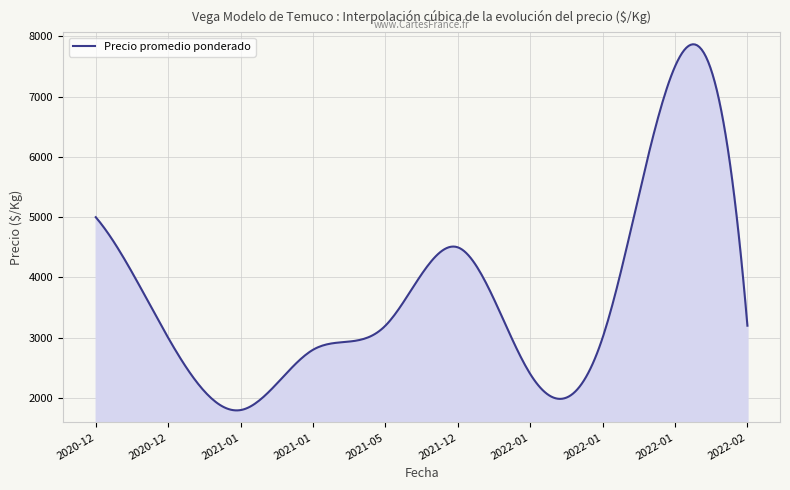

How many lines are shown in the chart?

1